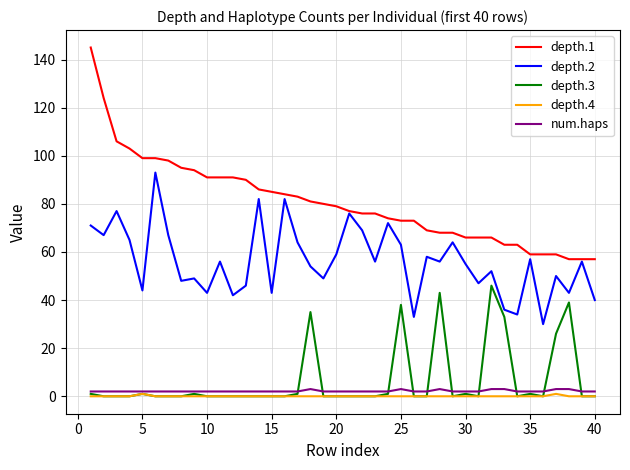

True or false: depth.1 and num.haps cross at least once.

False